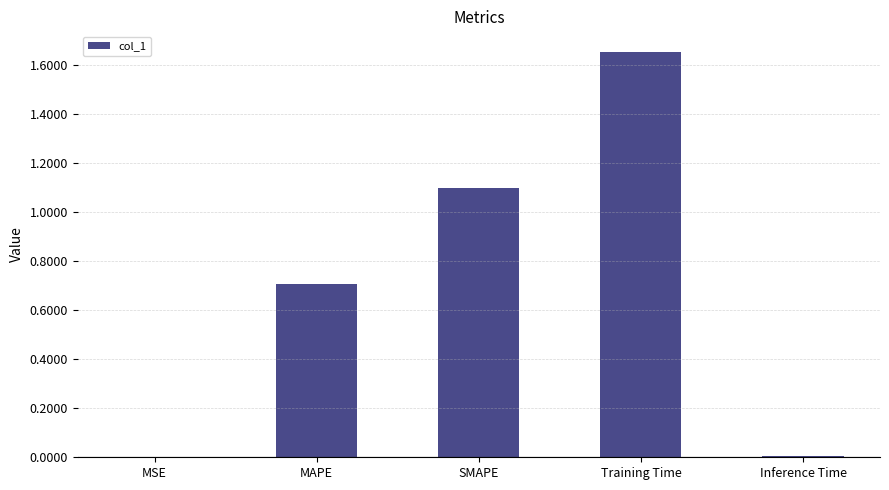

Are the bars horizontal?

No